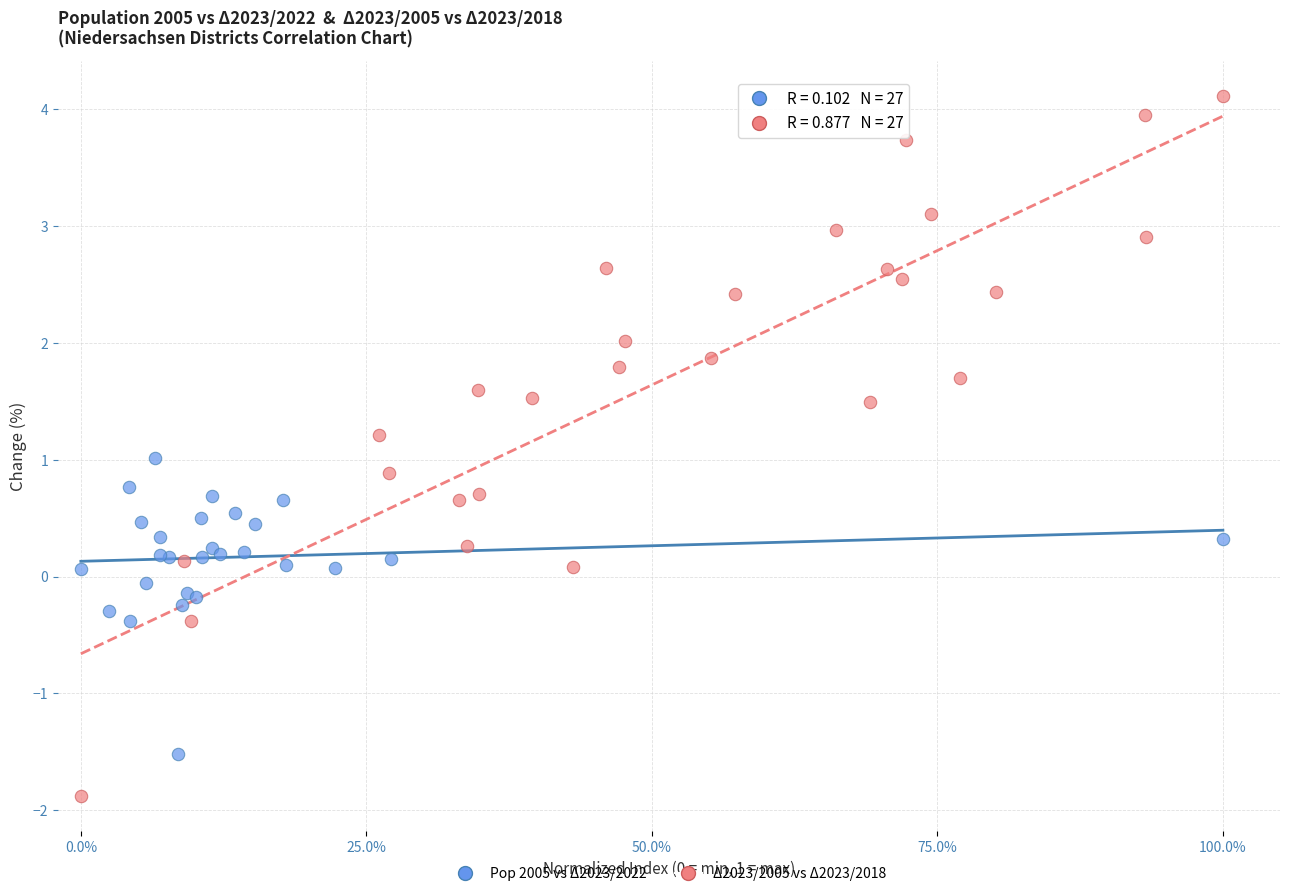

Which series contains the lowest Y value?

Δ2023/2005 vs Δ2023/2018